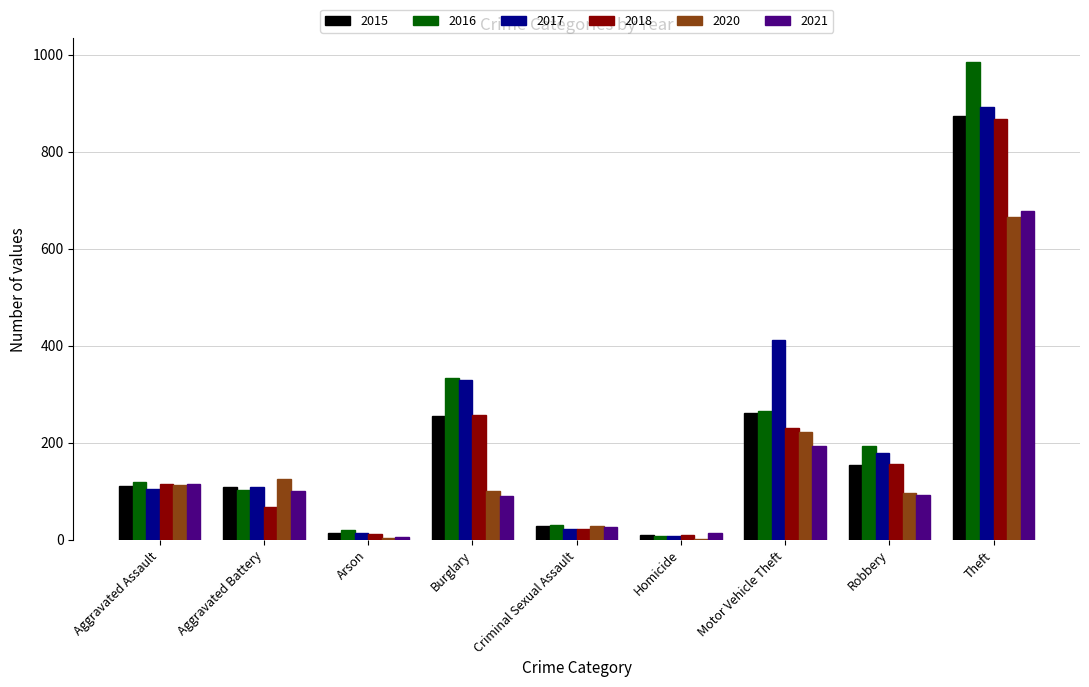

What is the sum of all 2017 values?

2066